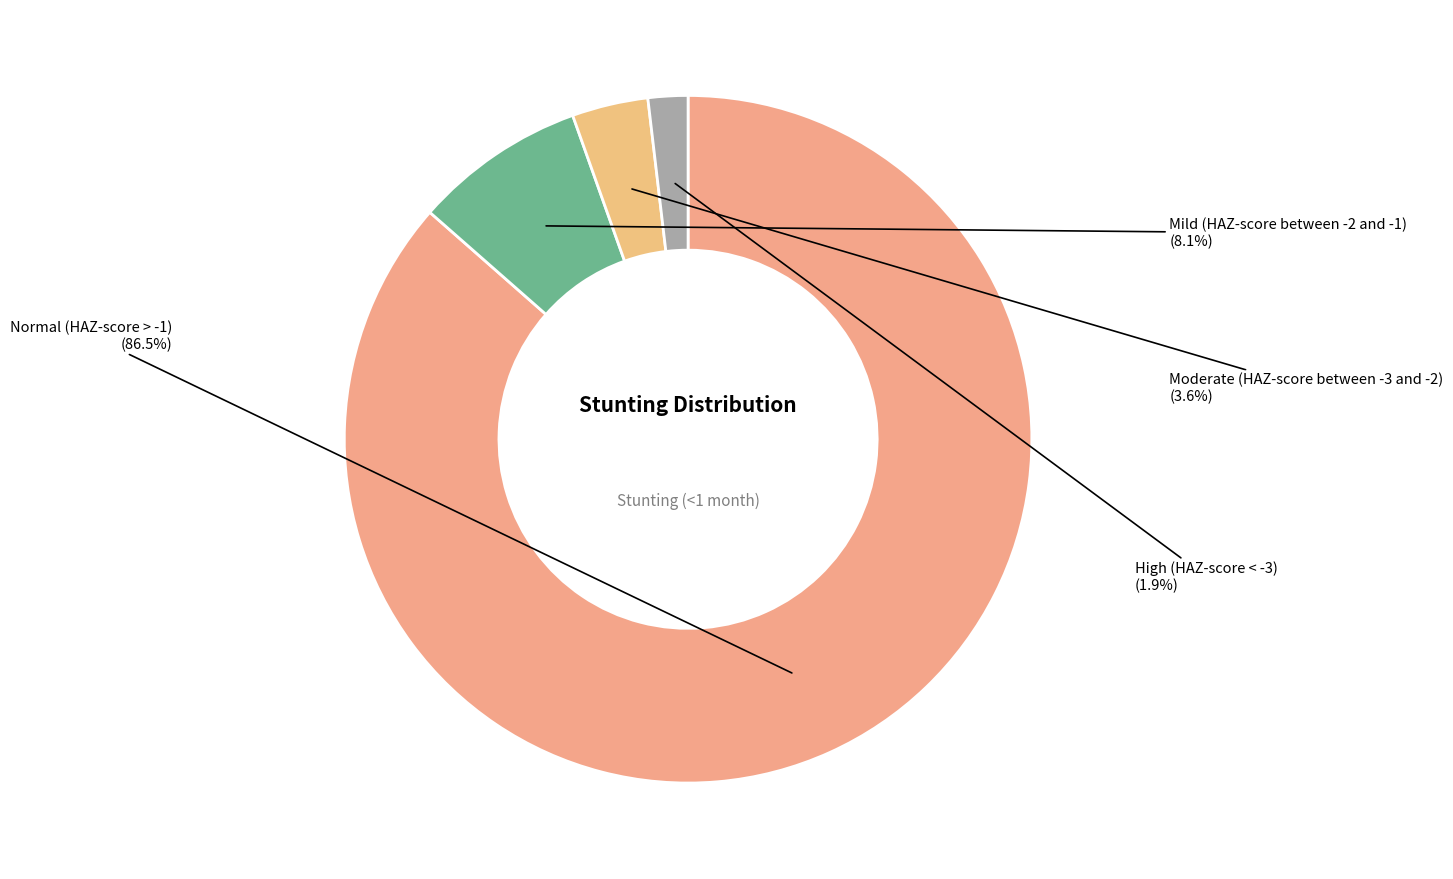

How many slices are in this pie chart?

4